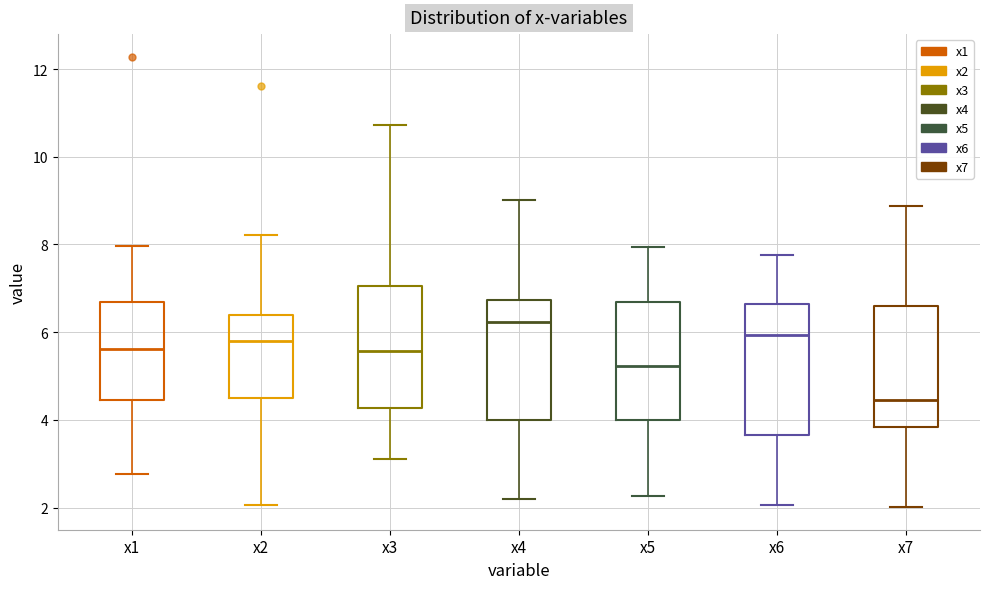

Which box has the lowest median line?

x7